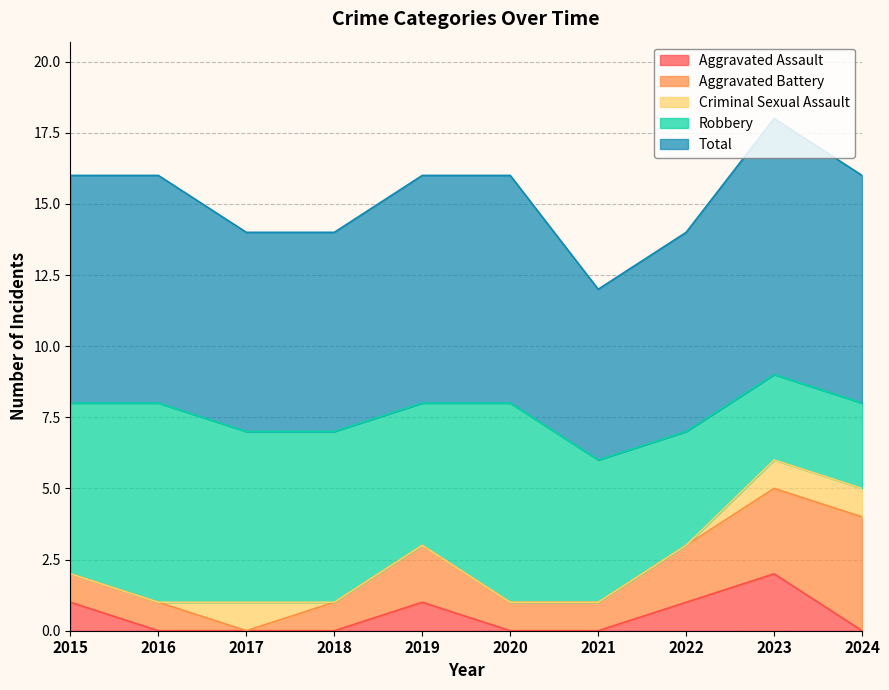

Which series has the widest spread of values?

Aggravated Battery